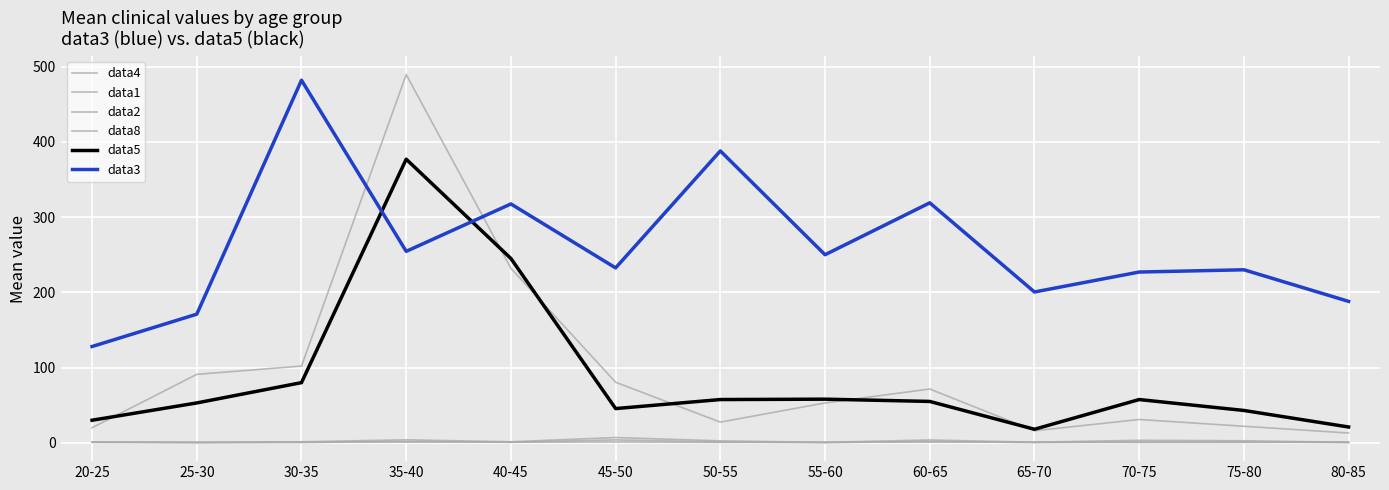

How many lines are shown in the chart?

6